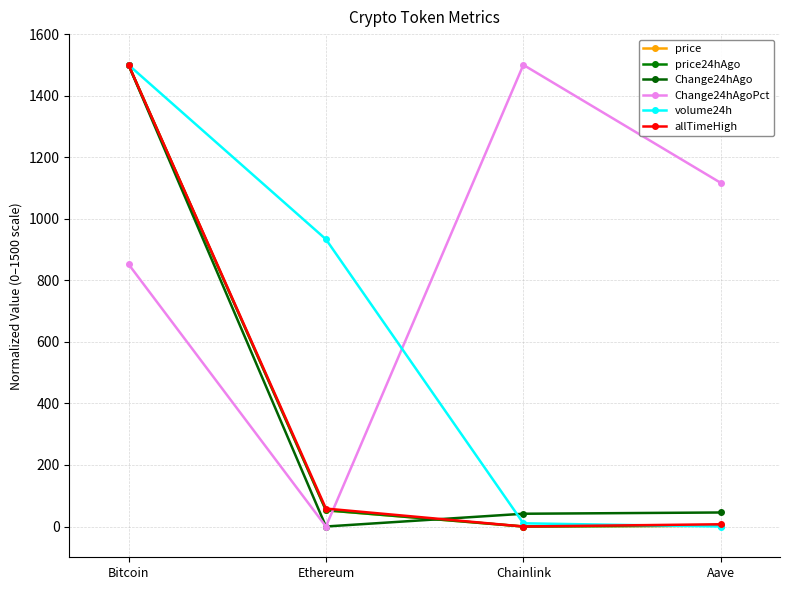

True or false: allTimeHigh has a value of 4.2 at Aave.

False